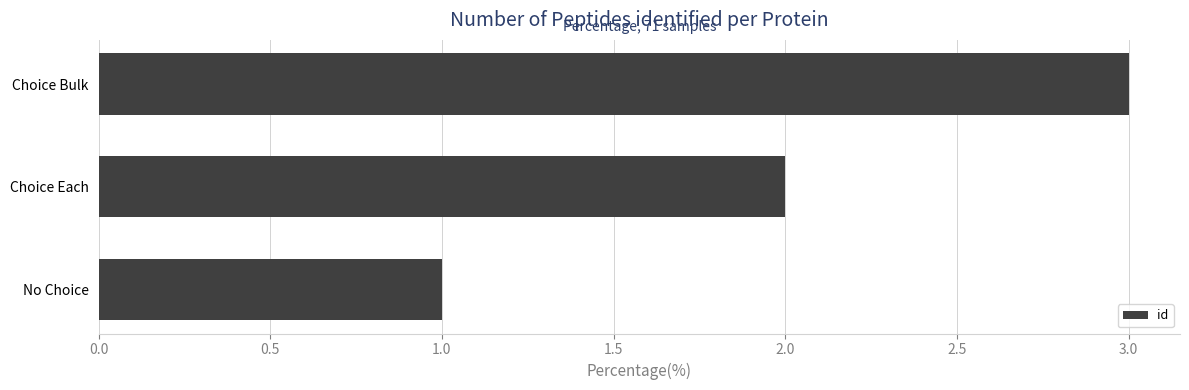

Between Choice Bulk and Choice Each, which is larger?

Choice Bulk